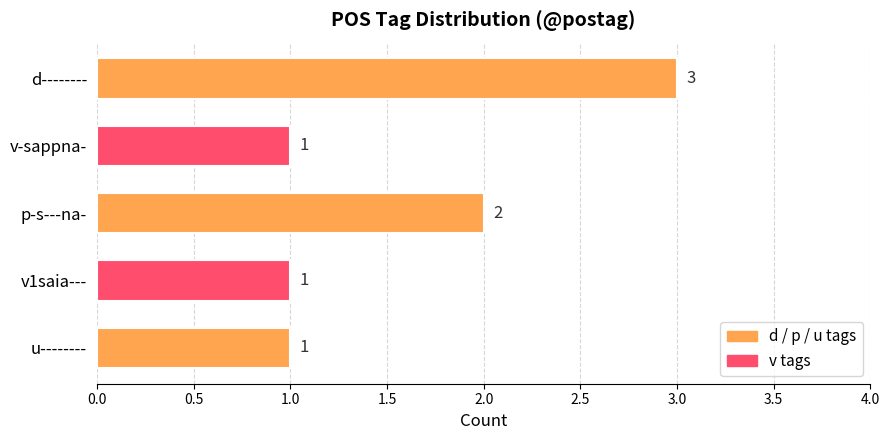

Approximately how many times larger is the value at u-------- compared to v-sappna-?

1.0